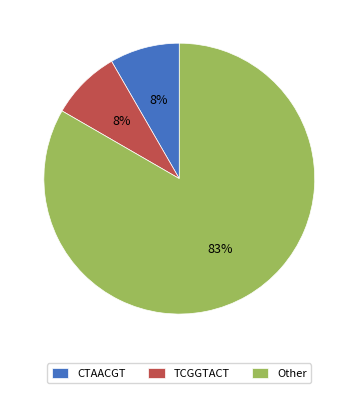

Does any single category account for the majority?

Yes